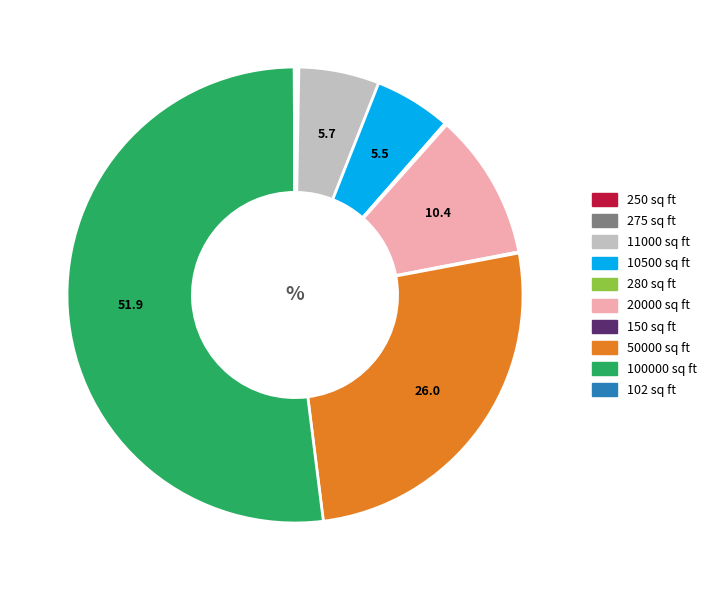

What is the ratio of the value at 50000 sq ft to the value at 11000 sq ft?

4.5